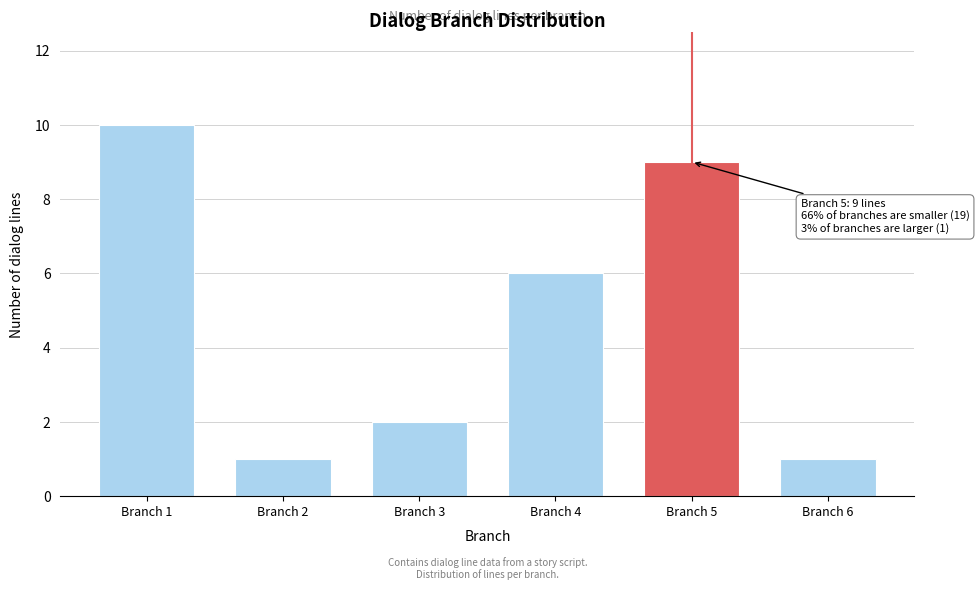

Reading left to right, list all the values displayed in this chart.

10	1	2	6	9	1